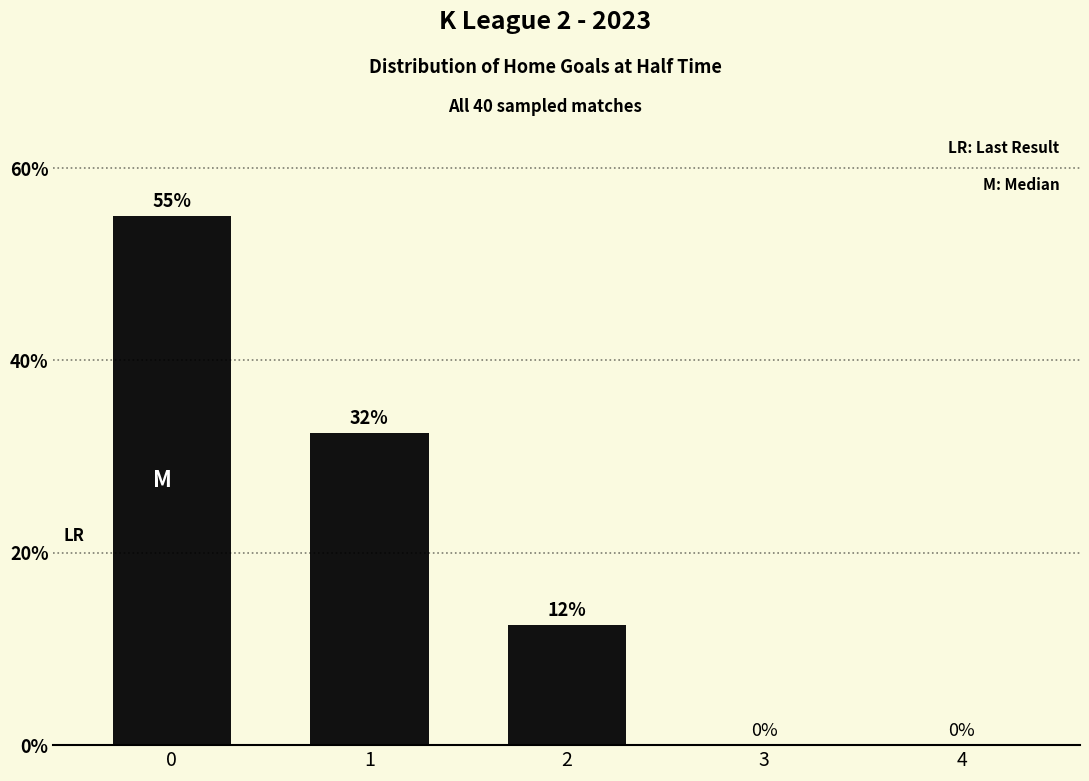

What is the maximum value shown in the chart?

55.0